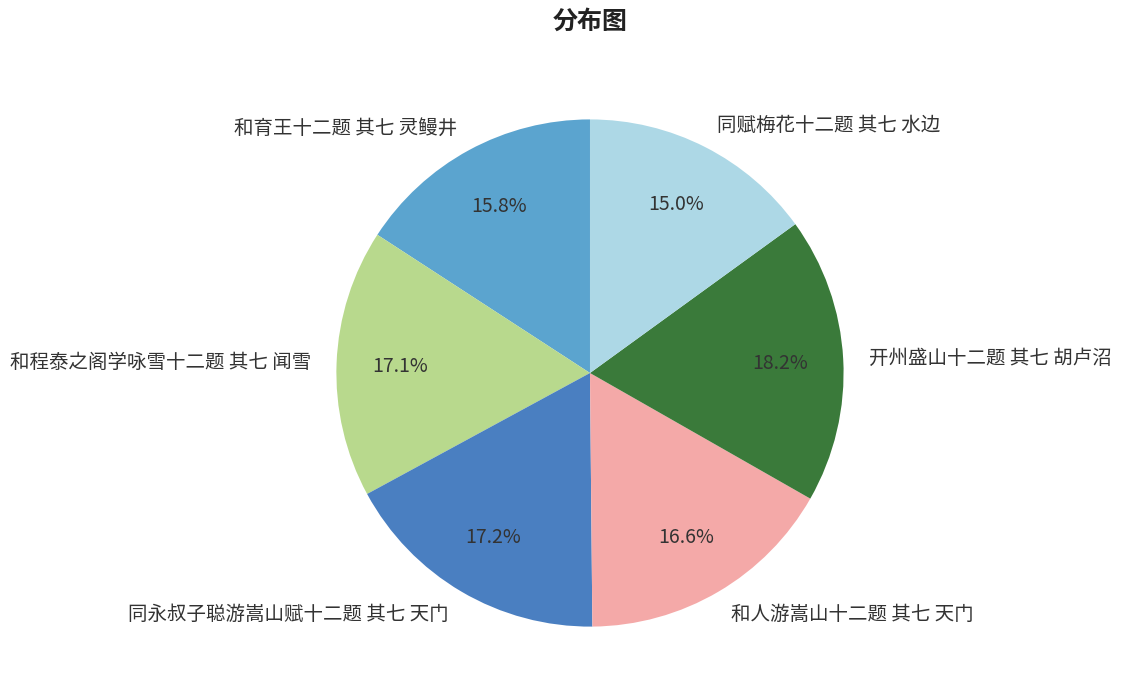

Is the sum of 开州盛山十二题 其七 胡卢沼 and 和育王十二题 其七 灵鳗井 greater than half?

No